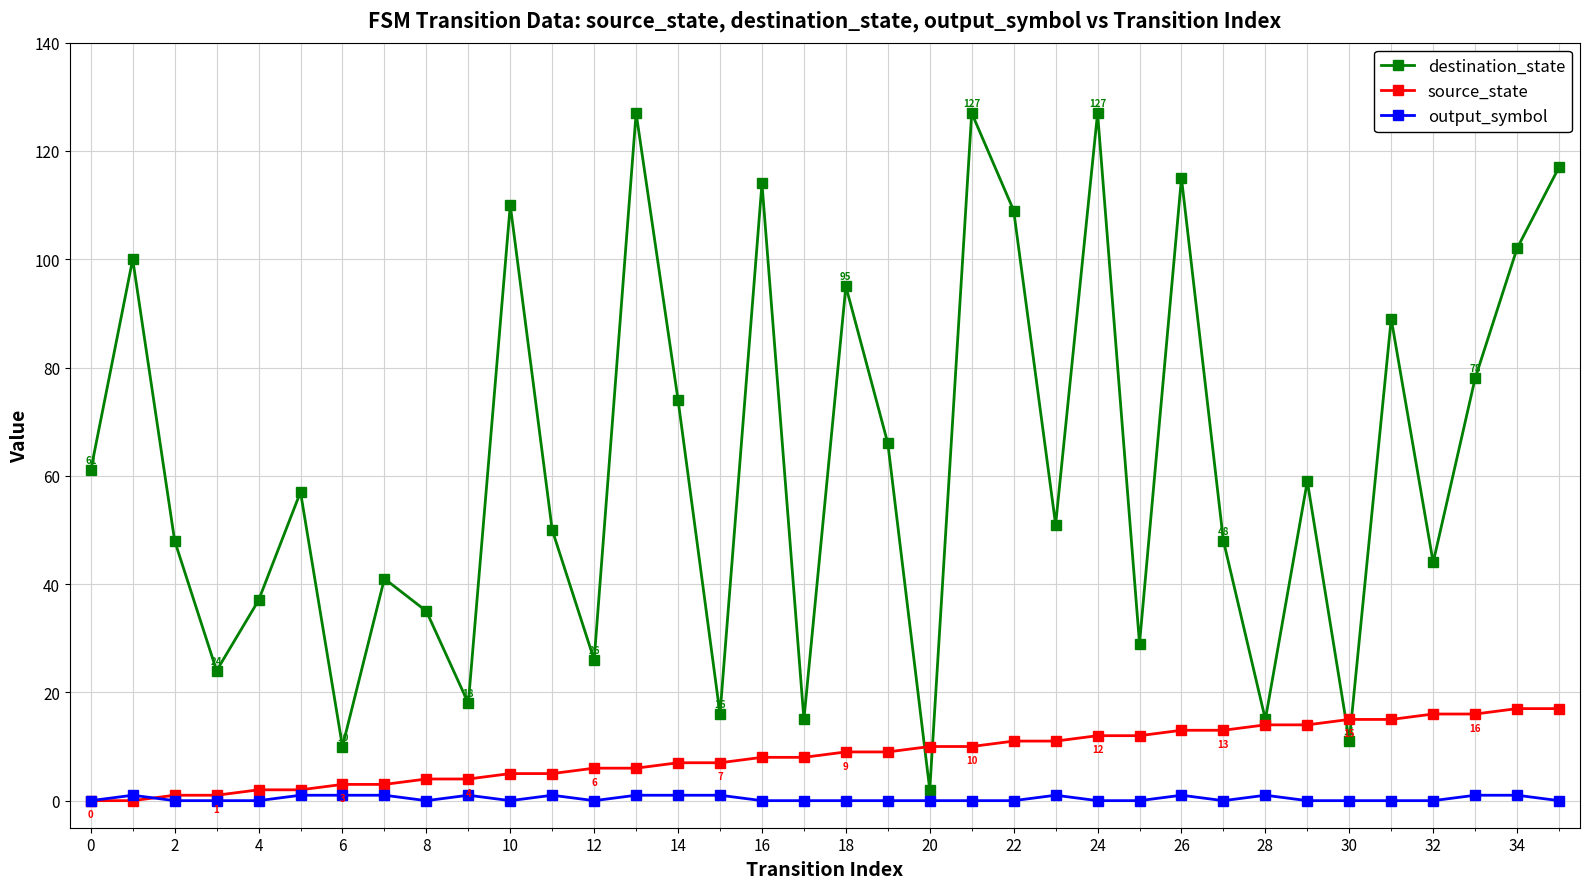

How many values in the destination_state series are below 57?

18